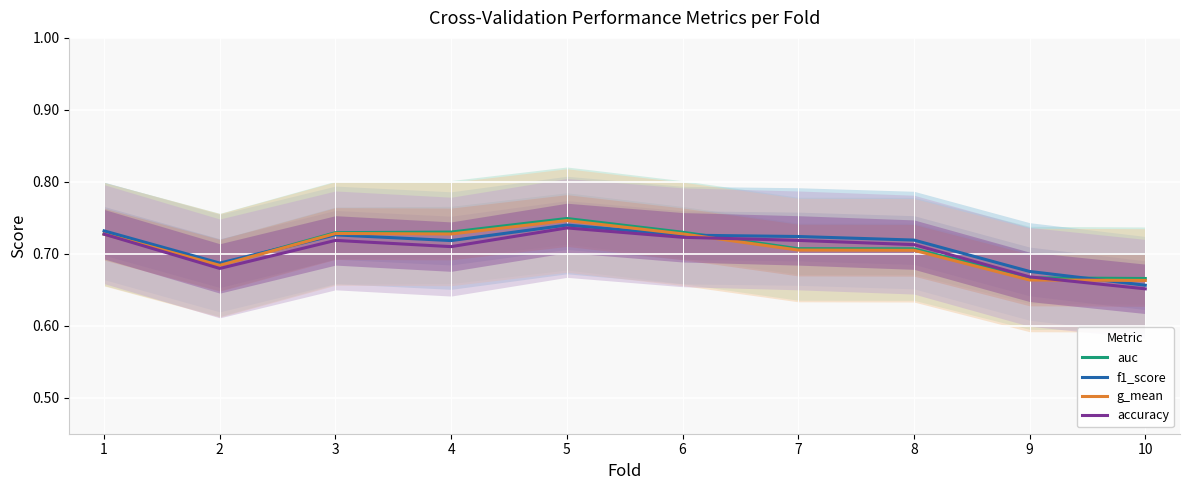

In accuracy, how many points are higher than both neighbors (excluding endpoints)?

2